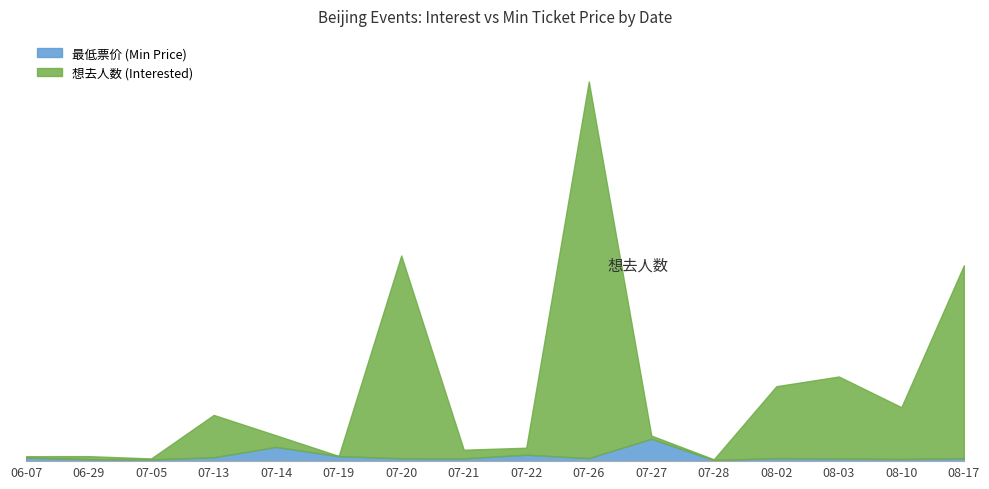

Reading right to left, extract all data points from this chart.

想去人数 (Interested): 5497	1514	2375	2103	52	718	10655	377	320	5771	146	723	1297	76	140	139
最低票价 (Min Price): 85	60	75	85	30	628	85	180	78	80	140	398	108	49	55	99